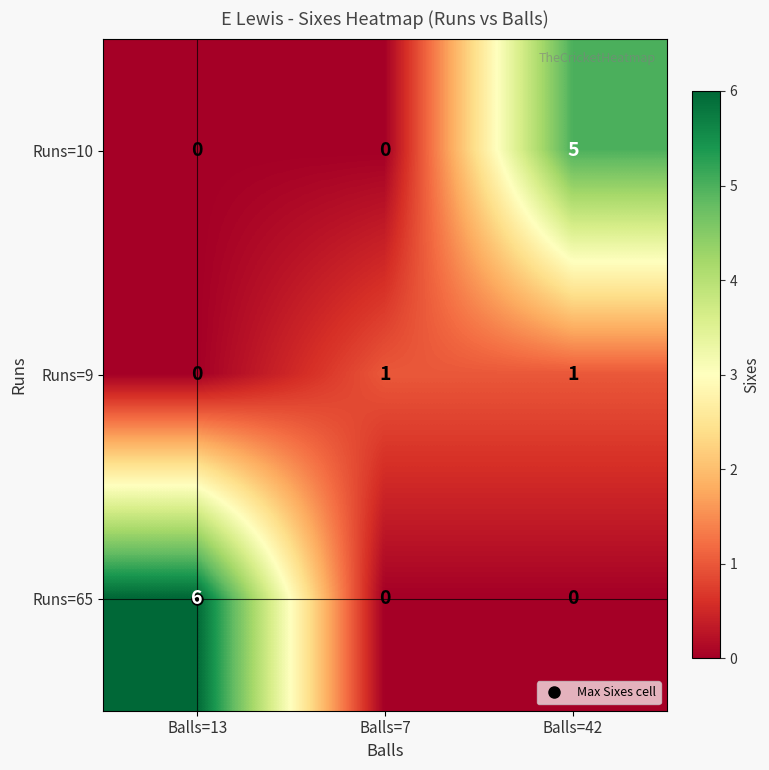

Between Balls=13 and Balls=7, which series saw the biggest shift?

Runs=65